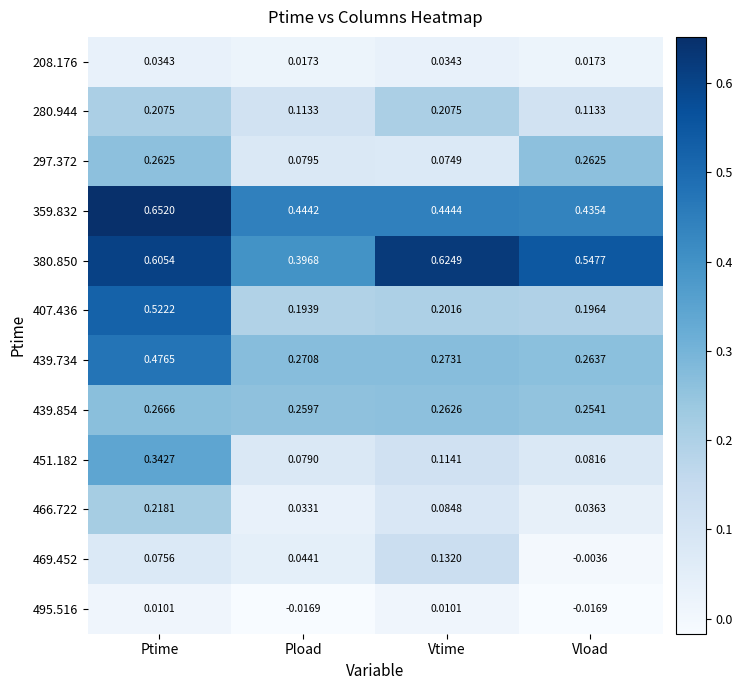

At which label does 359.832 reach its peak?

Ptime